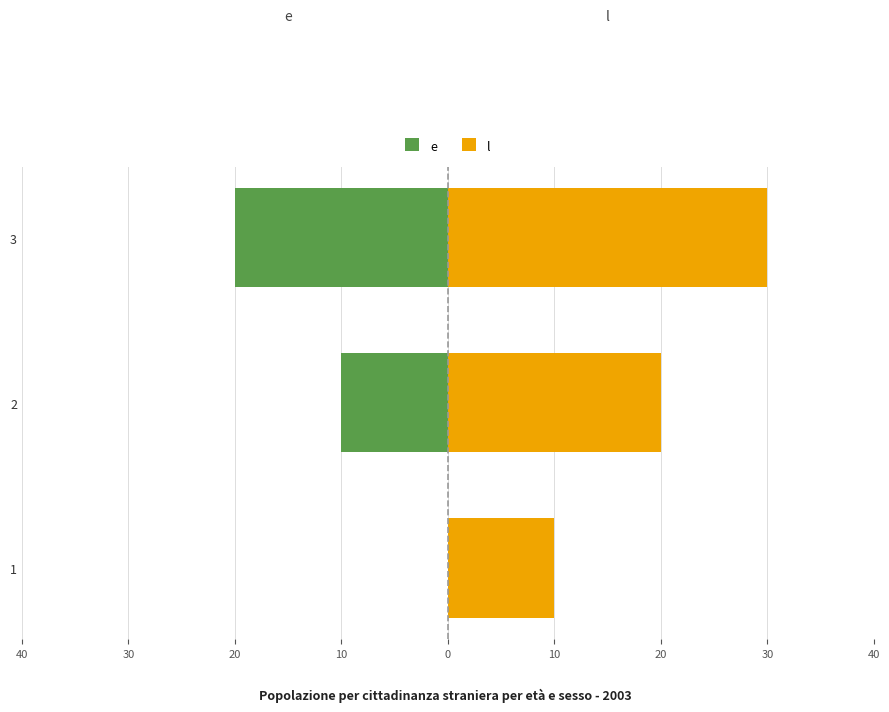

What is the minimum value shown in the chart?

-20